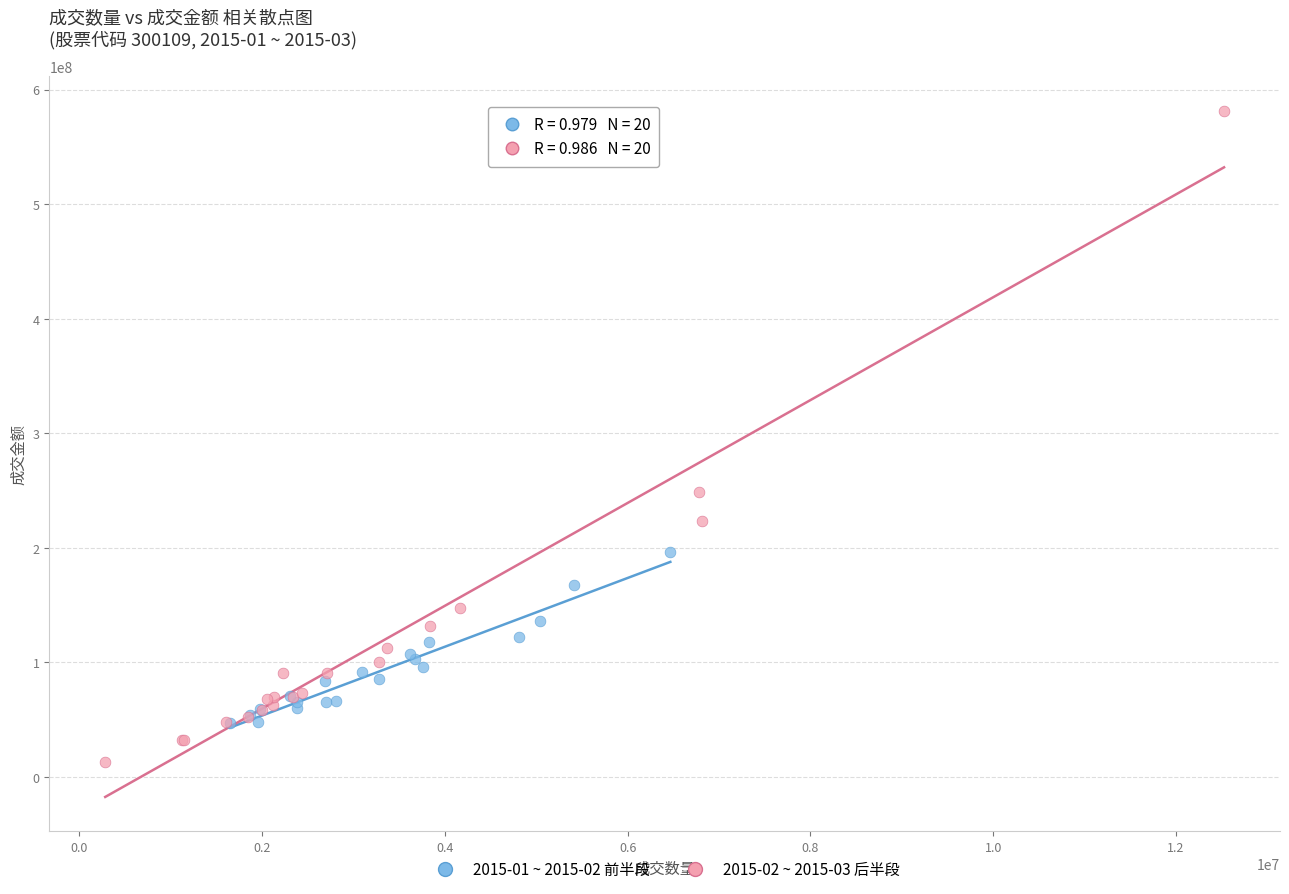

Which series reaches the minimum Y coordinate?

2015-02 ~ 2015-03 后半段